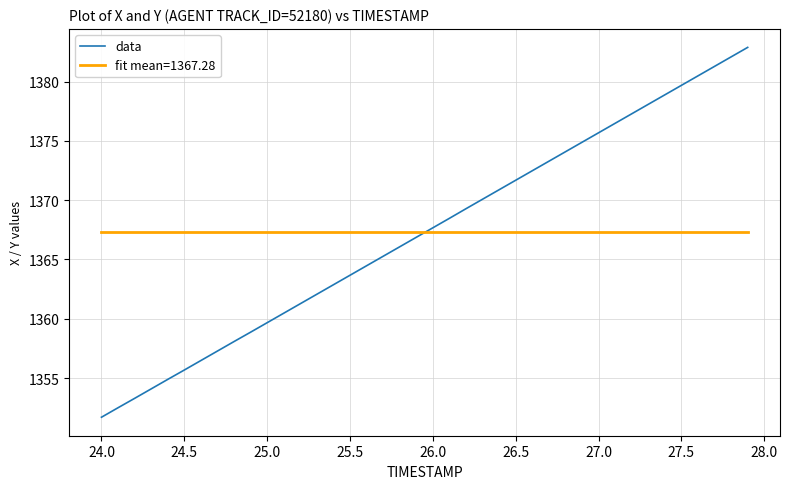

What is the minimum value for fit mean=1367.28?

1367.3